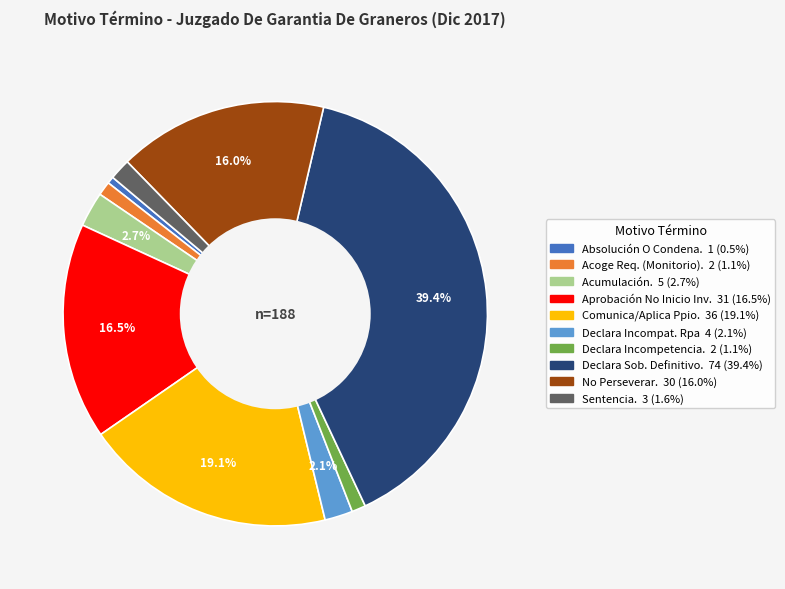

Does any single category account for the majority?

No